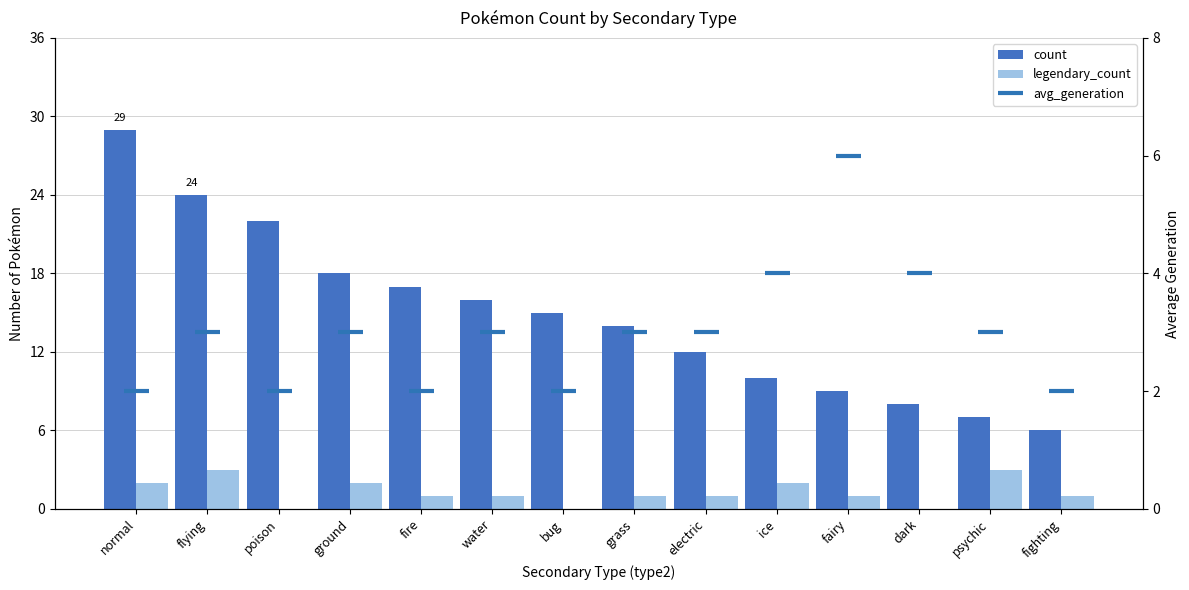

Reading right to left, list all the values displayed in this chart.

count: 6	7	8	9	10	12	14	15	16	17	18	22	24	29
legendary_count: 1	3	0	1	2	1	1	0	1	1	2	0	3	2
avg_generation: 2	3	4	6	4	3	3	2	3	2	3	2	3	2